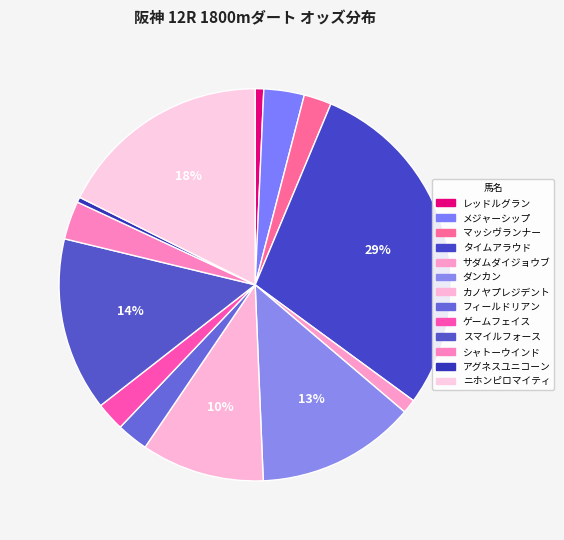

Combined, do タイムアラウド and レッドルグラン account for over 50%?

No